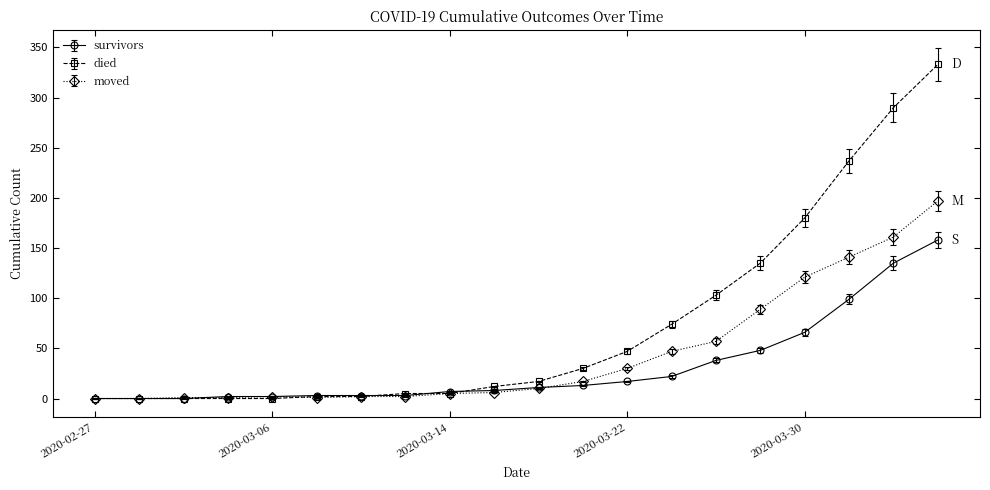

How many data points in survivors are less than 11?

10